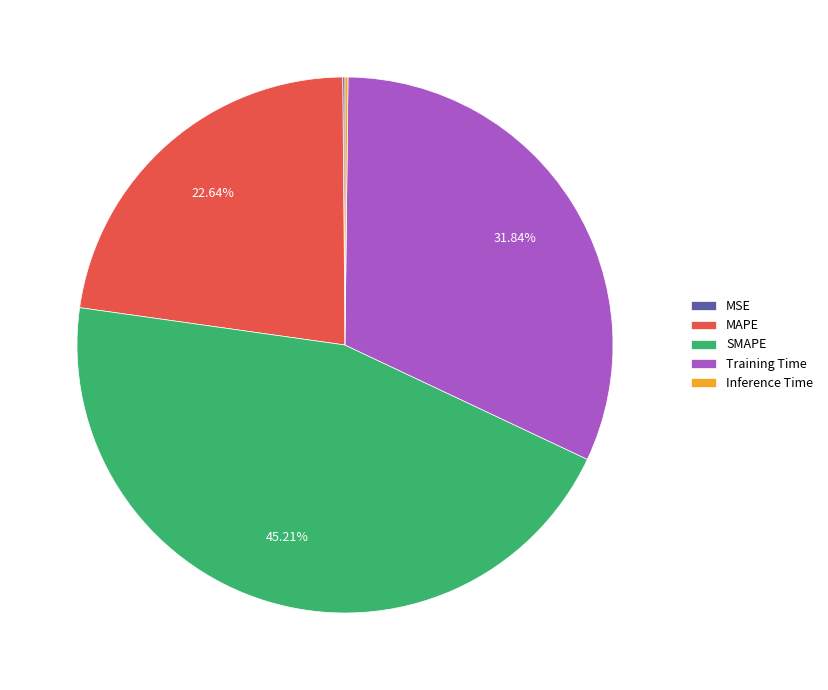

Which category has the biggest portion of the pie?

SMAPE